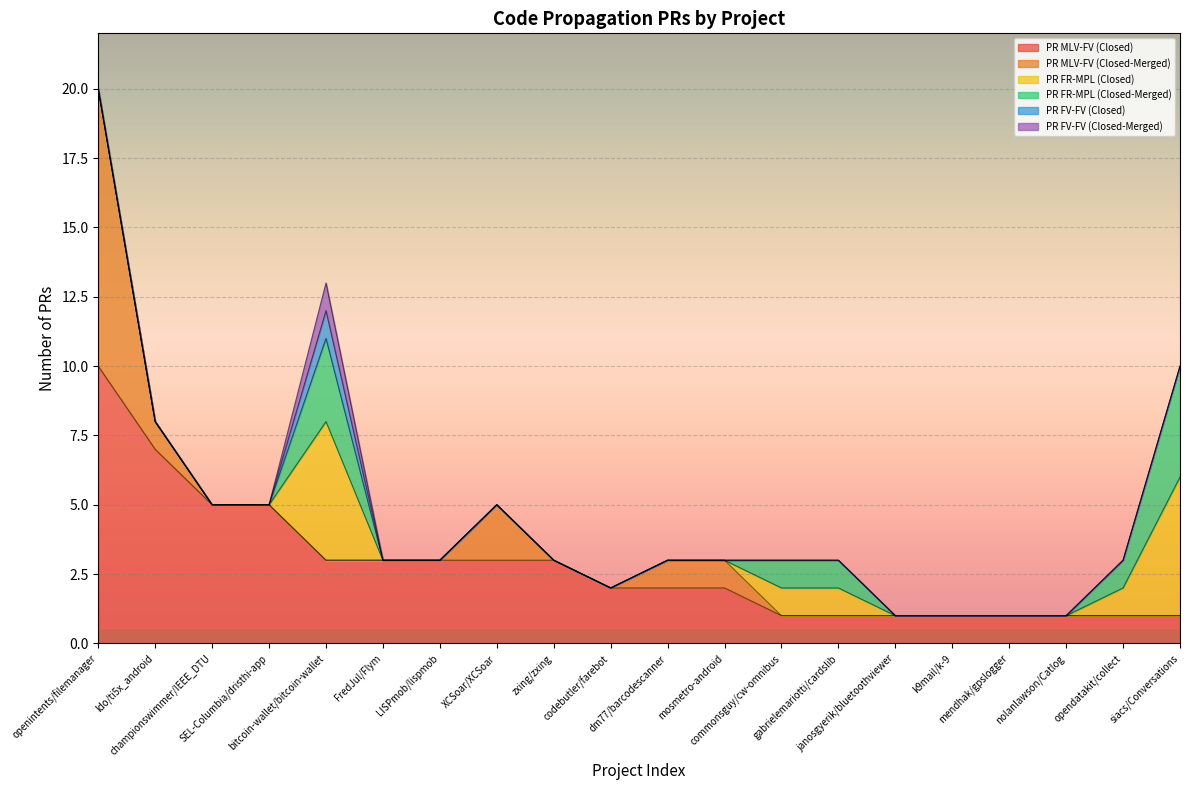

Which has a higher value, janosgyerik/bluetoothviewer or championswimmer/IEEE_DTU?

championswimmer/IEEE_DTU